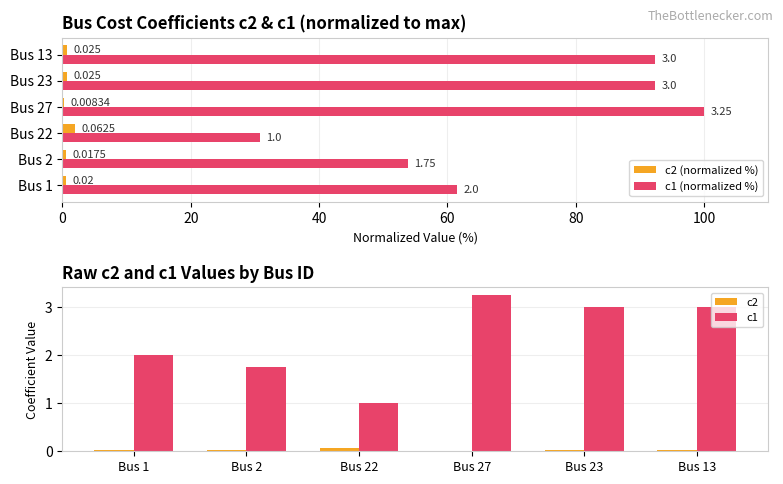

The c1 series shows 4.9 at Bus 27. True or false?

False